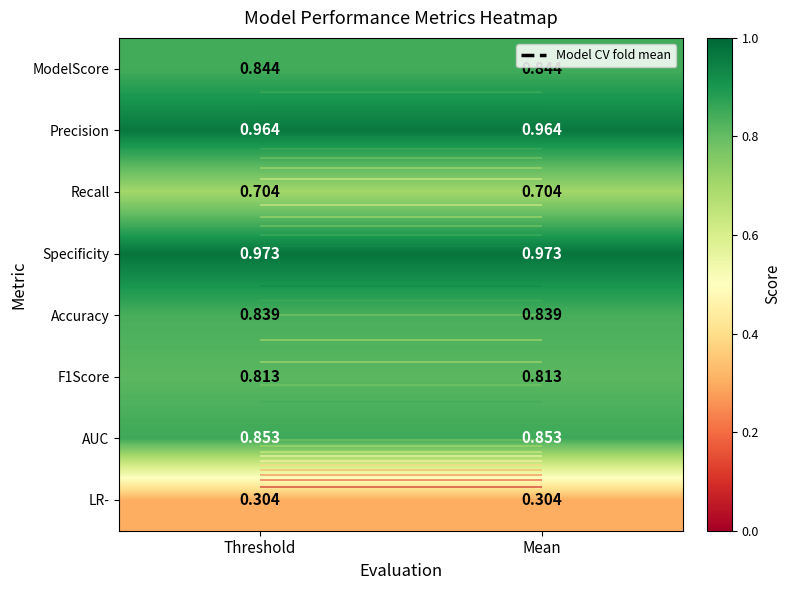

What is the sum of all Recall values?

1.4